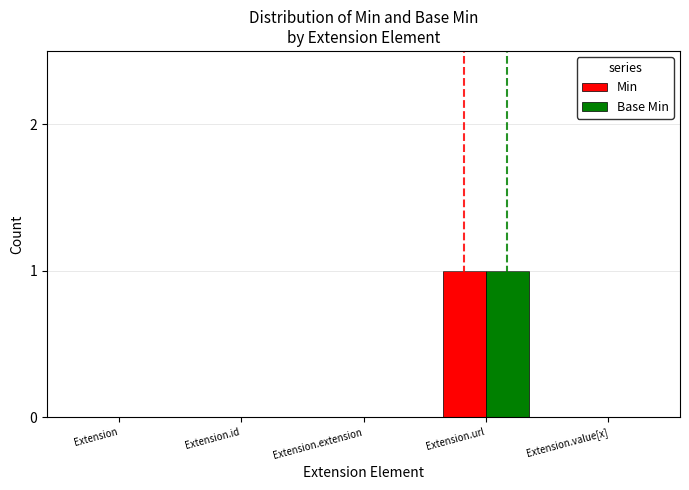

What are all the series names shown in the legend?

Min, Base Min